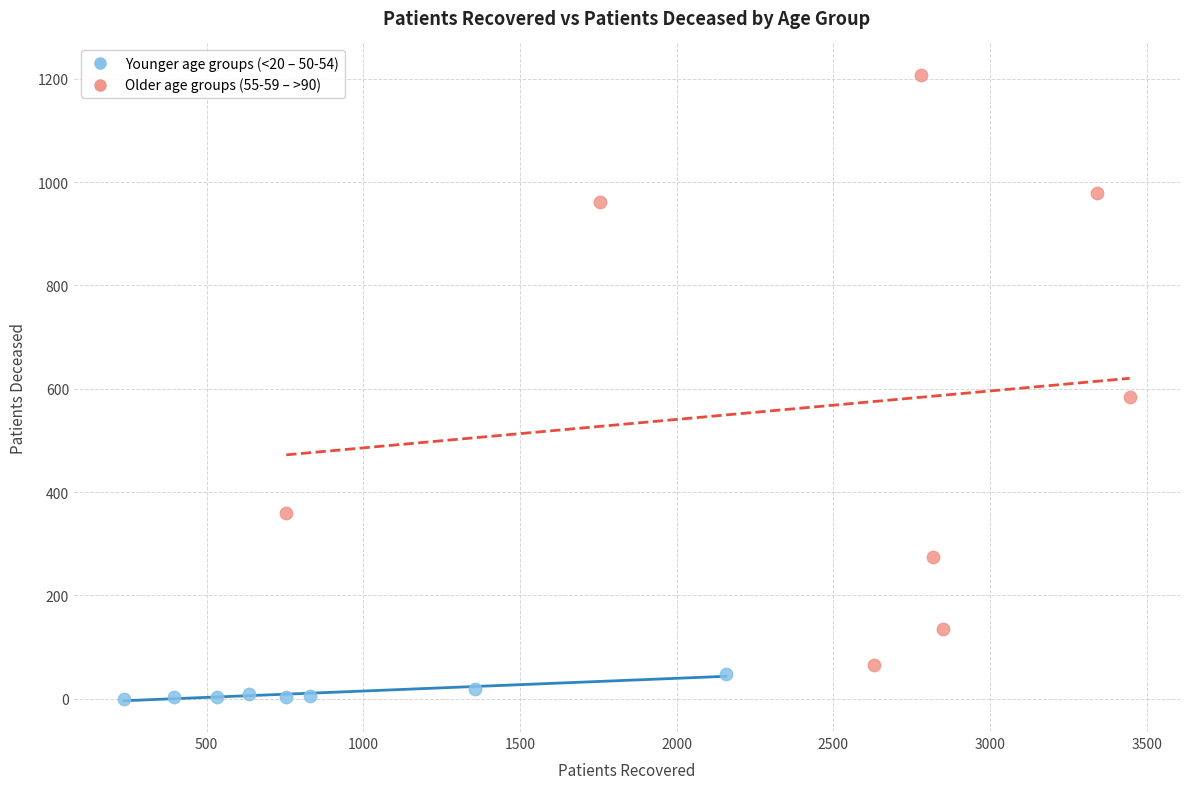

Which series reaches the maximum Y coordinate?

Older age groups (55-59 – >90)